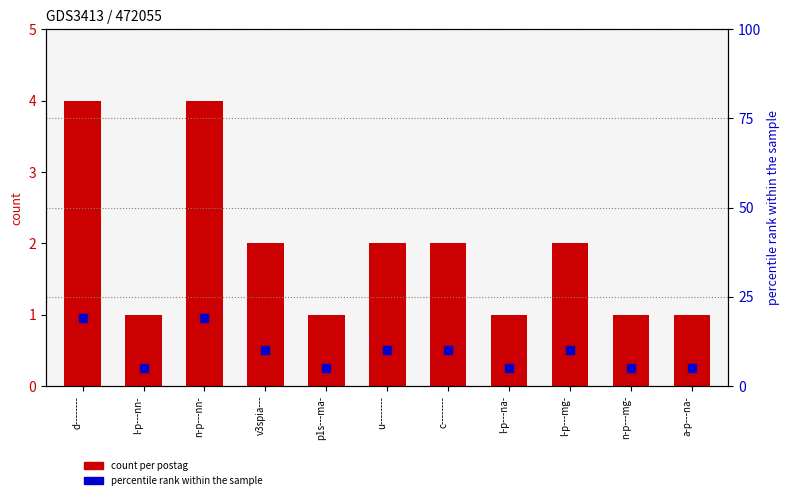

At how many categories does at least one series exceed 16?

2